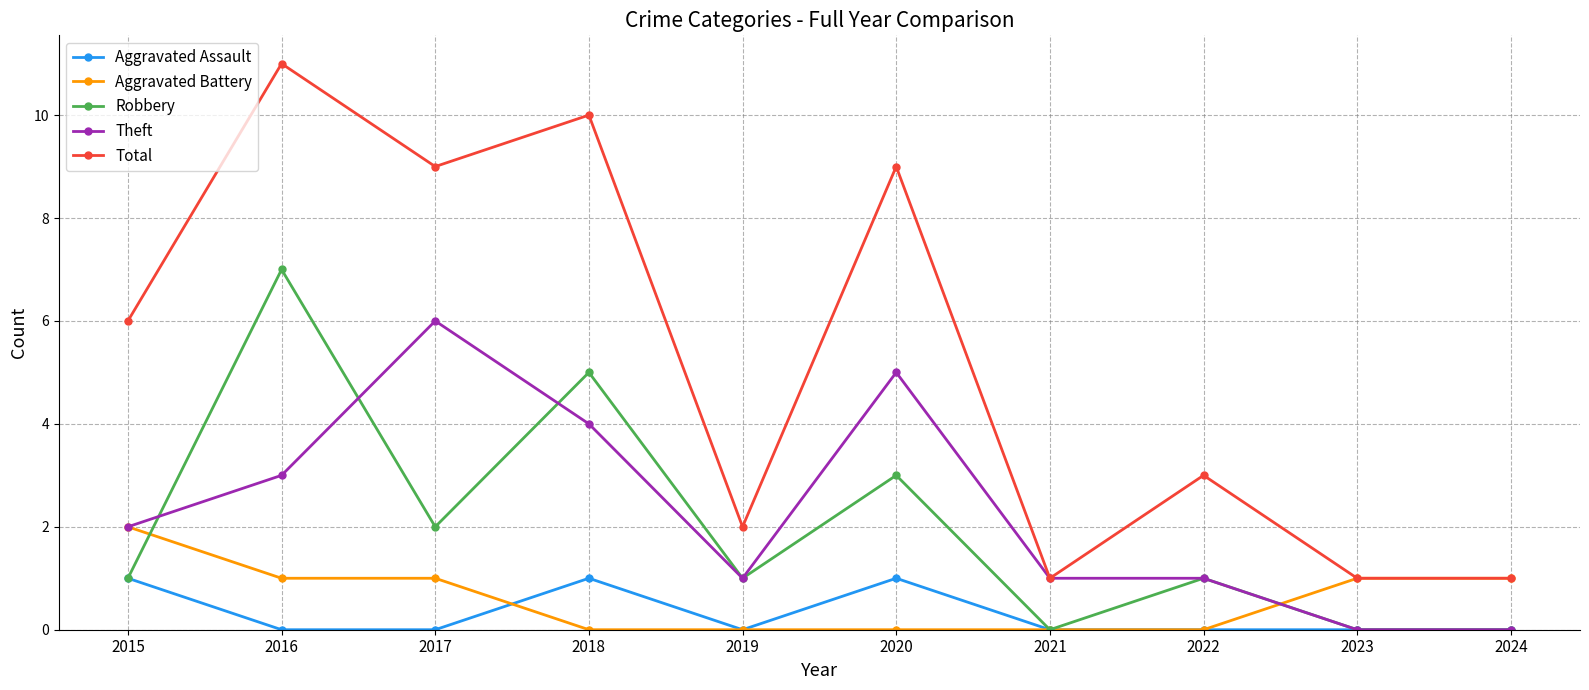

What is the total value across all series at 2021?

2